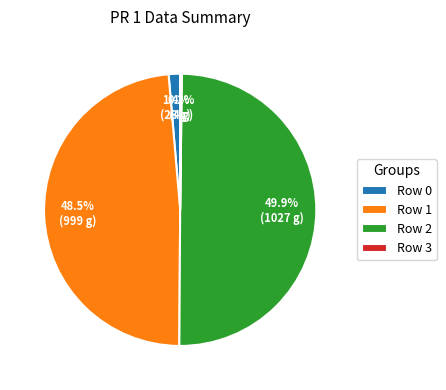

What percentage is NOT represented by Row 0?

98.6%